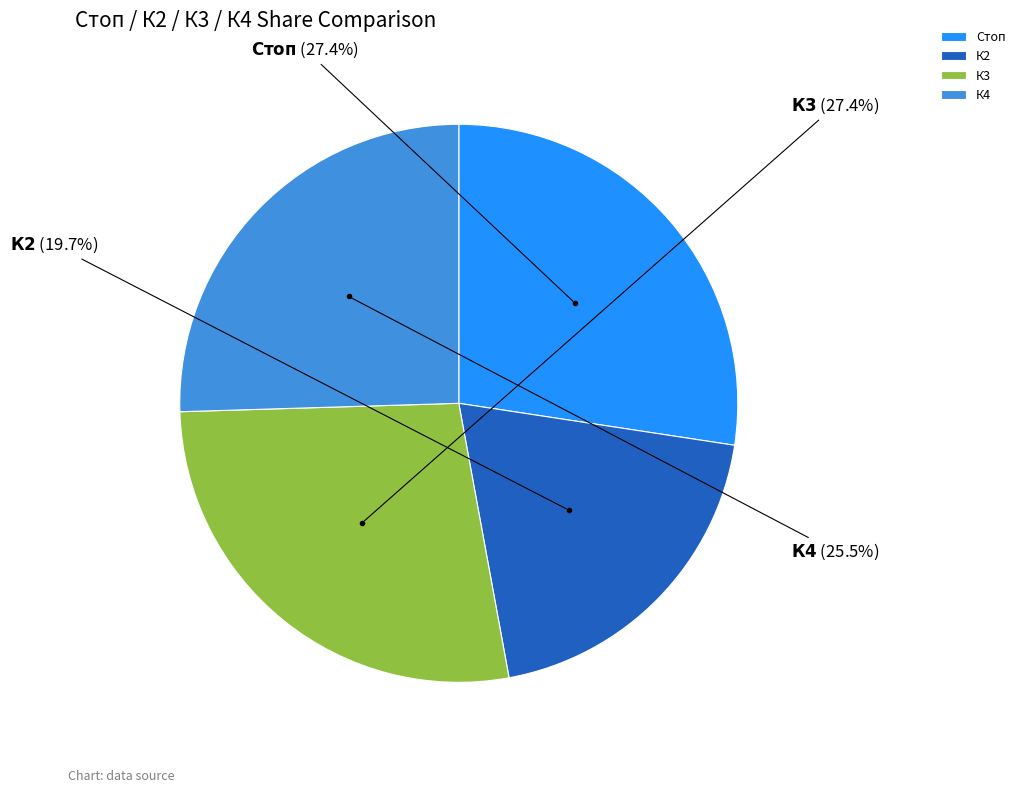

What is the ratio of the value at Стоп to the value at К2?

1.4